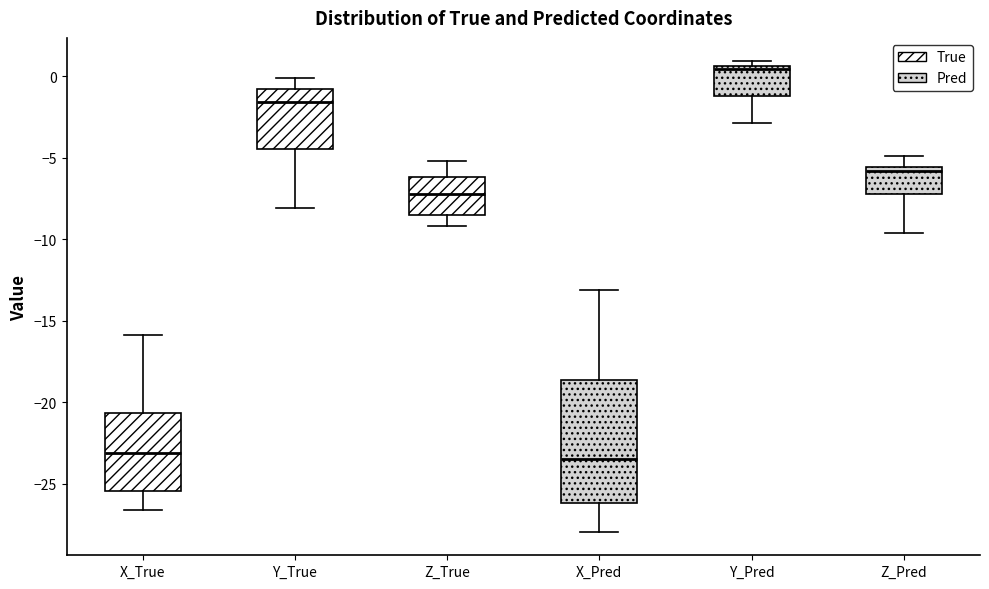

Where is the upper edge of the box for Y_True on the y-axis? The values are not printed on the chart, so give them approximately, as read against the axis.

-1.0